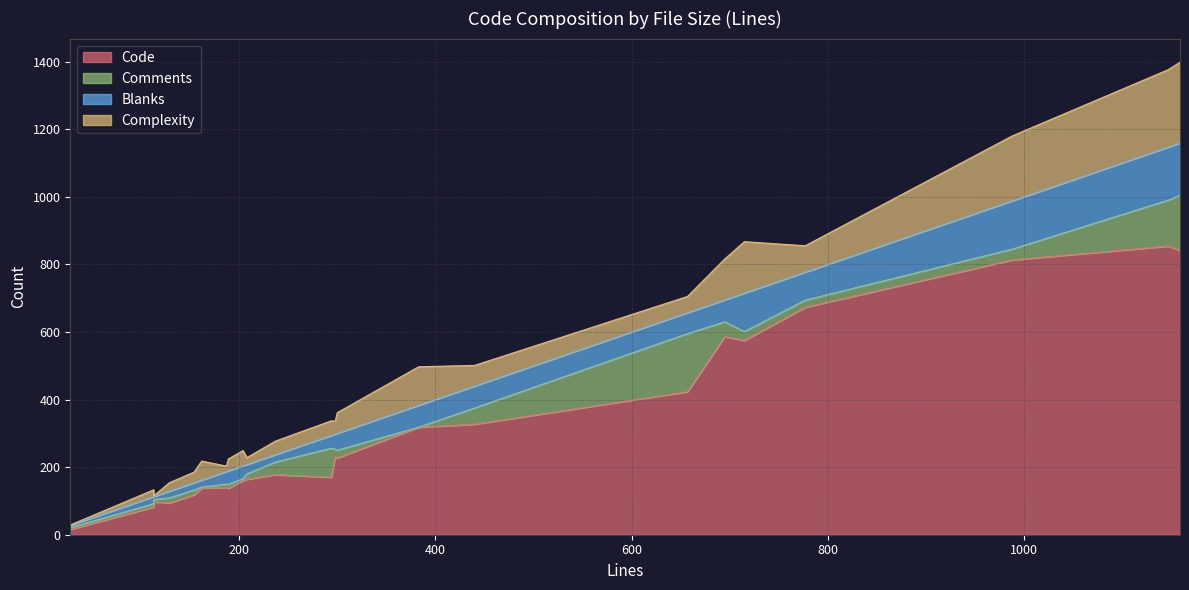

Which series has the largest range (max minus min)?

Code